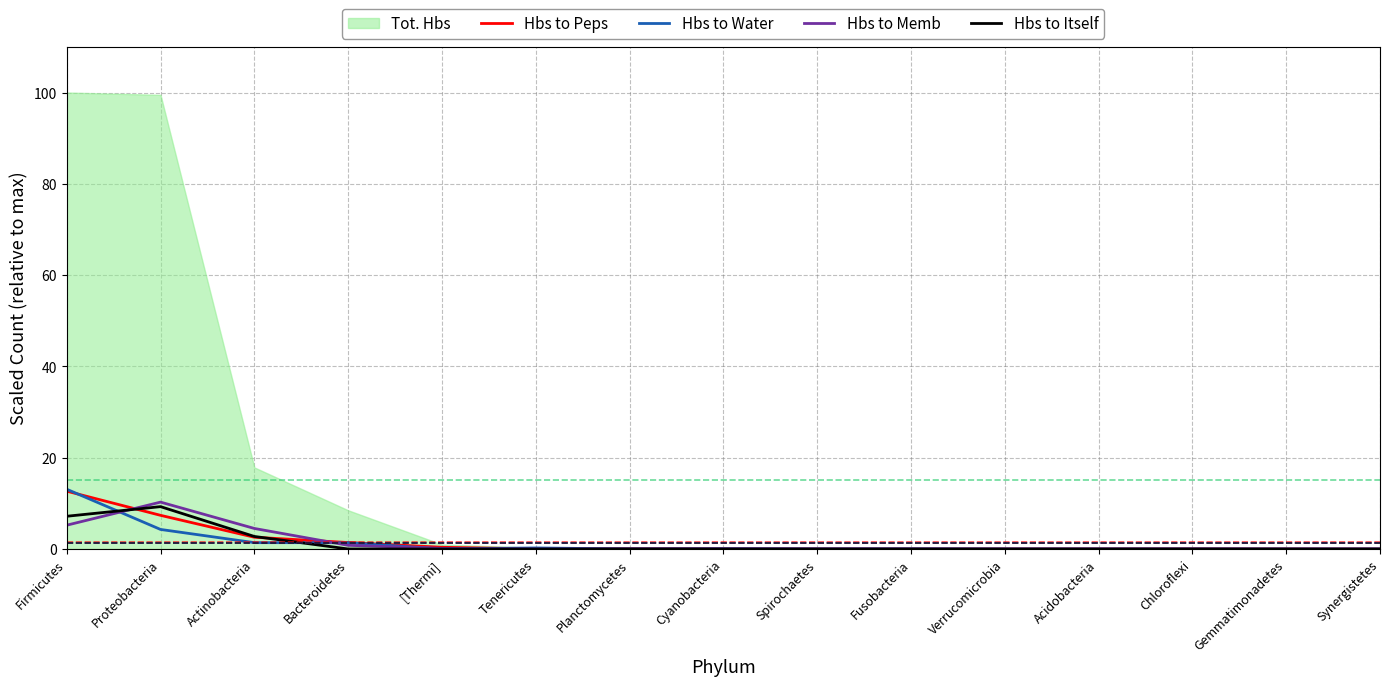

What position from the left is Firmicutes?

1